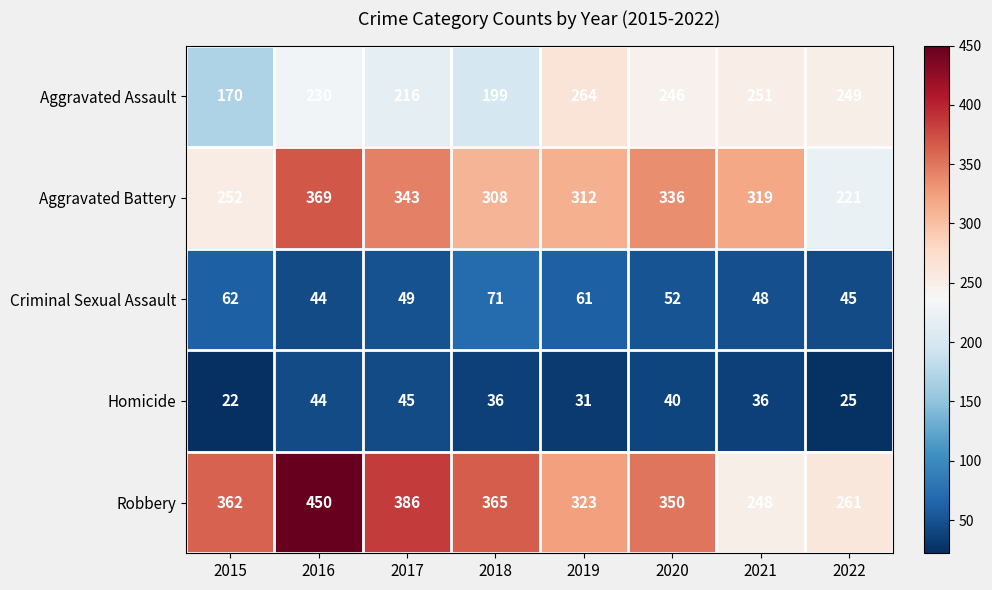

Between 2017 and 2021, which series saw the biggest shift?

Robbery